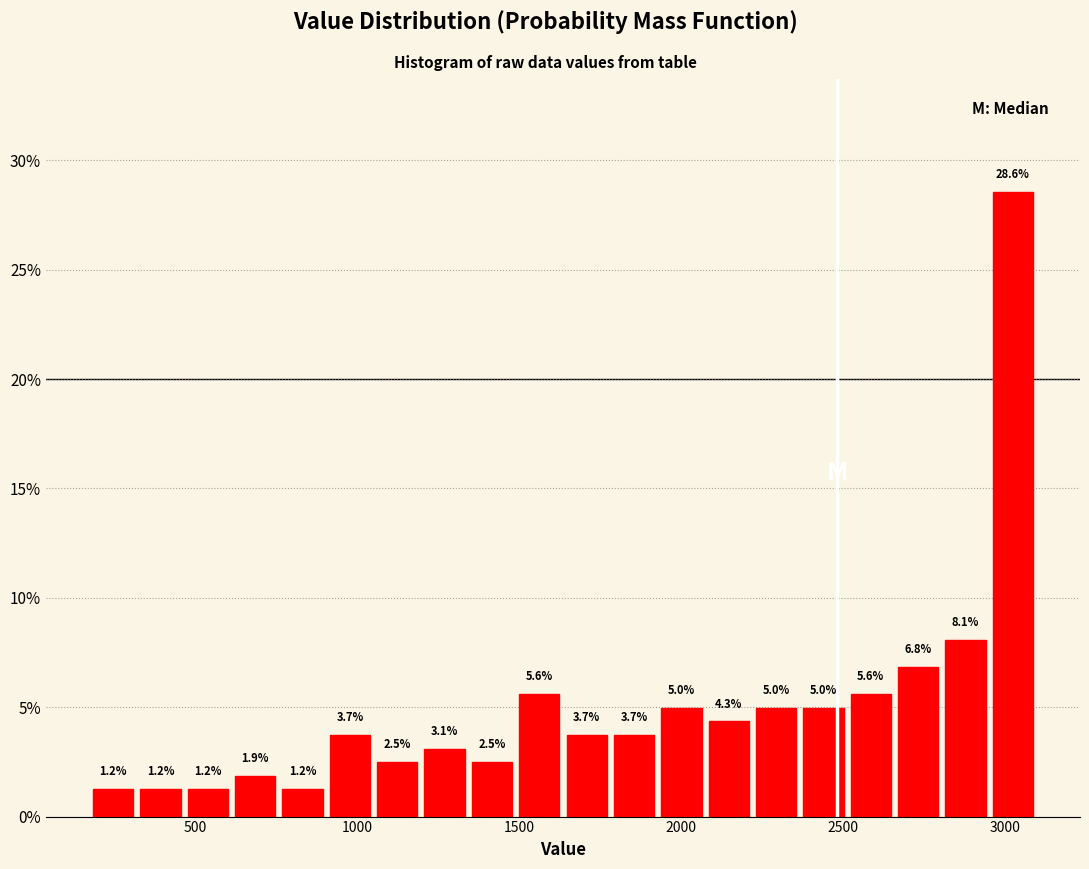

Around what value on the x-axis is the tallest bar? Give the approximate position of its centre, as read against the axis.

3000